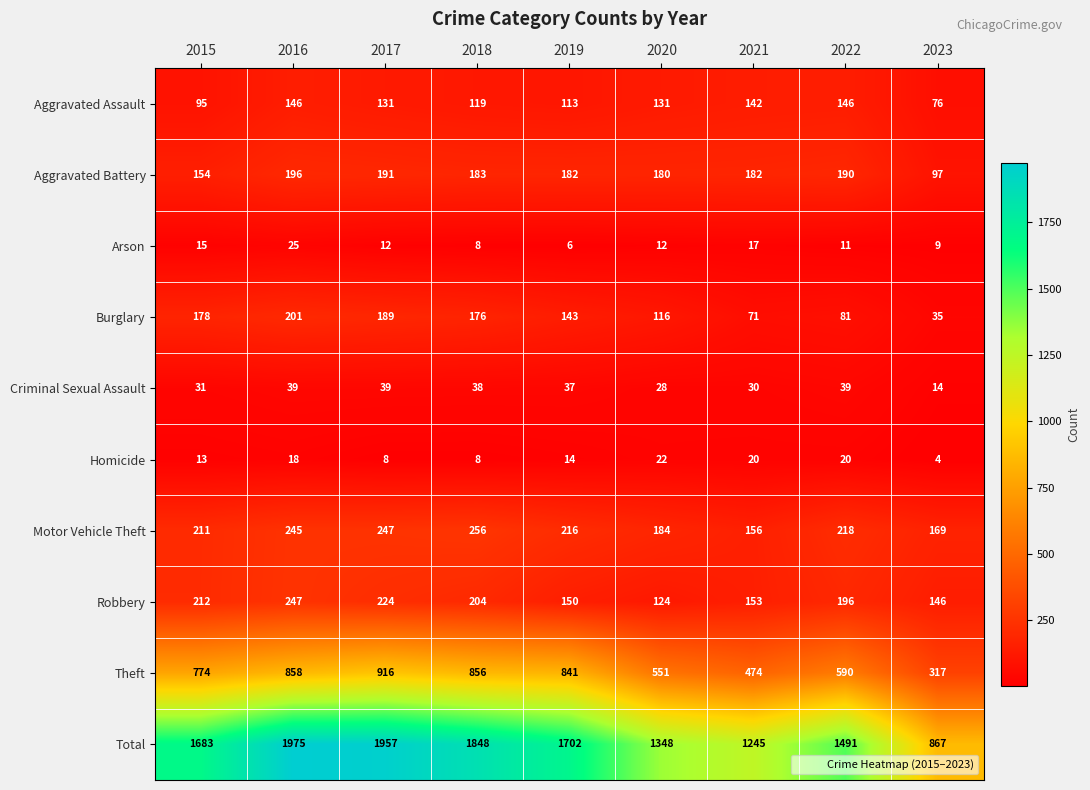

What is the approximate value of Theft at 2015, to the nearest 10?

770